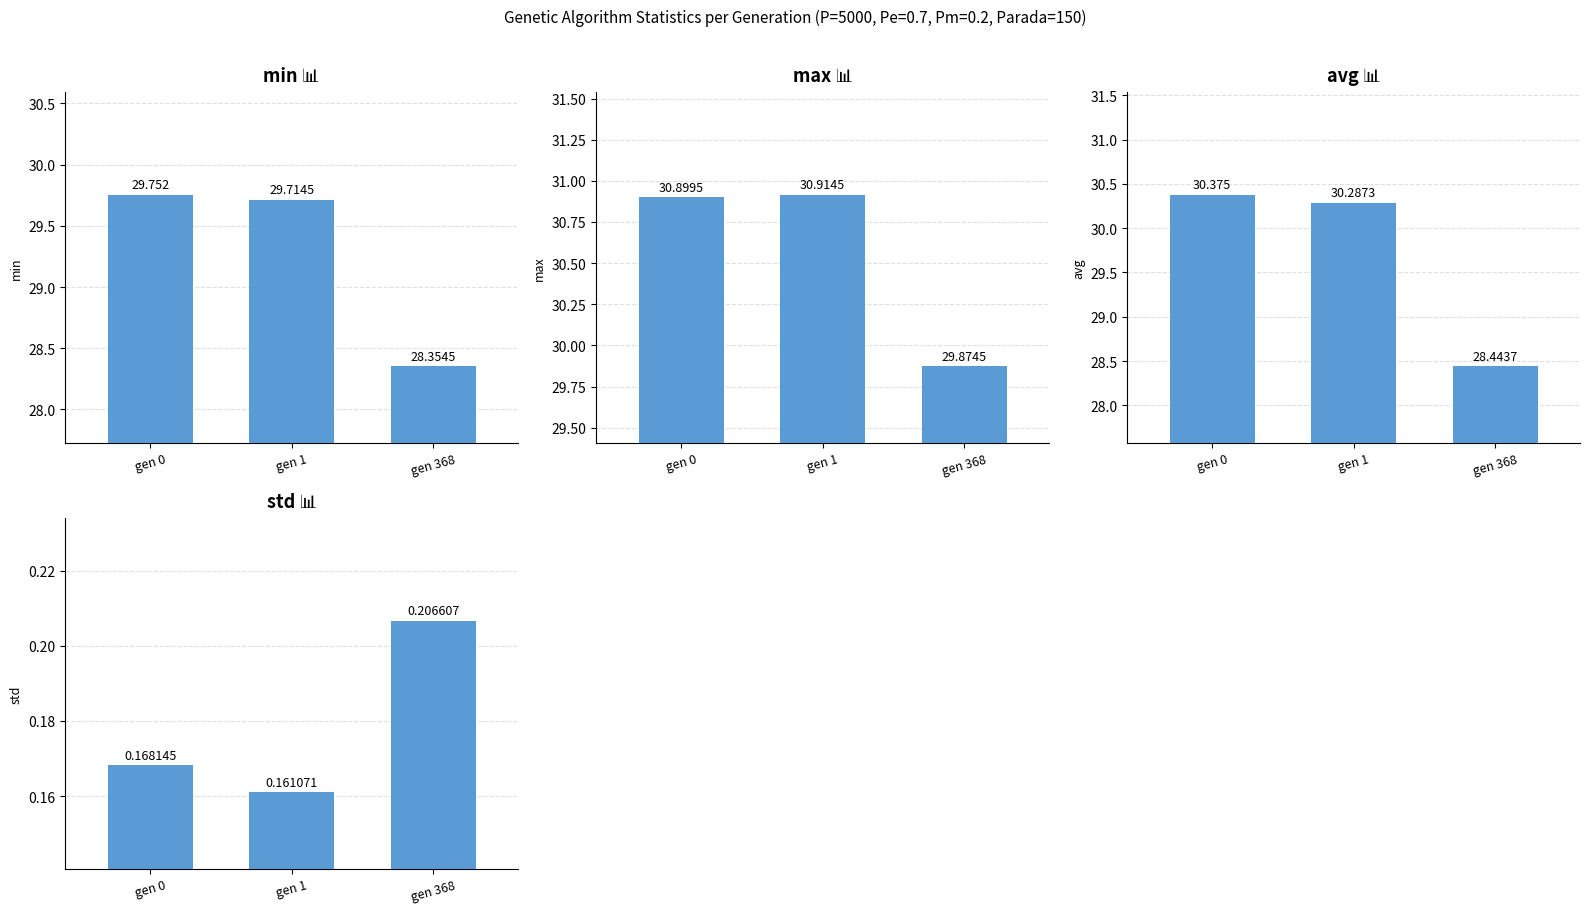

At which label does std reach its peak?

gen 368